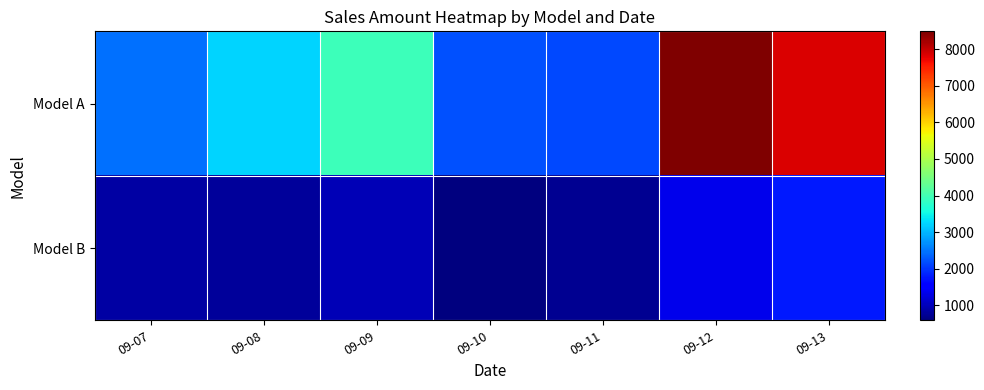

Which series has the largest total across all categories?

Model A